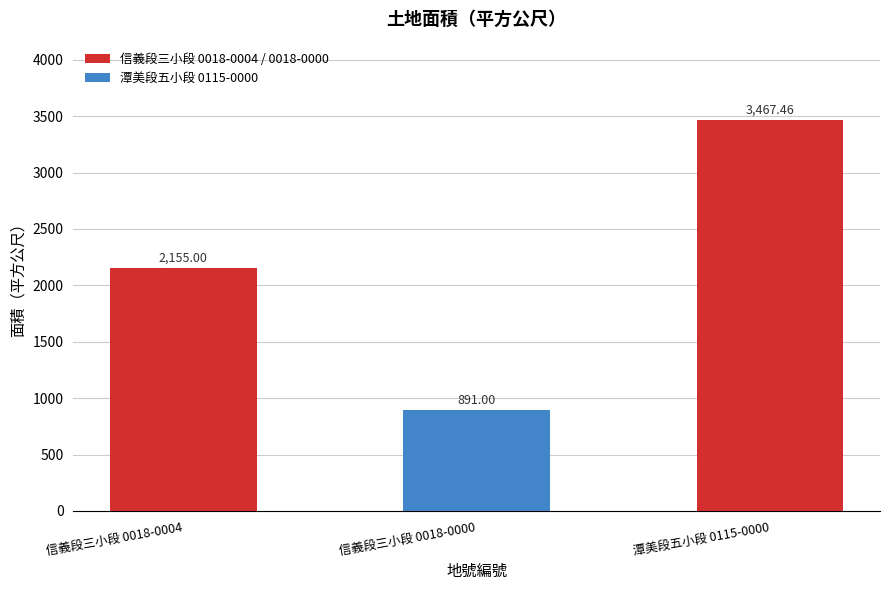

Count the number of data series in this chart.

1